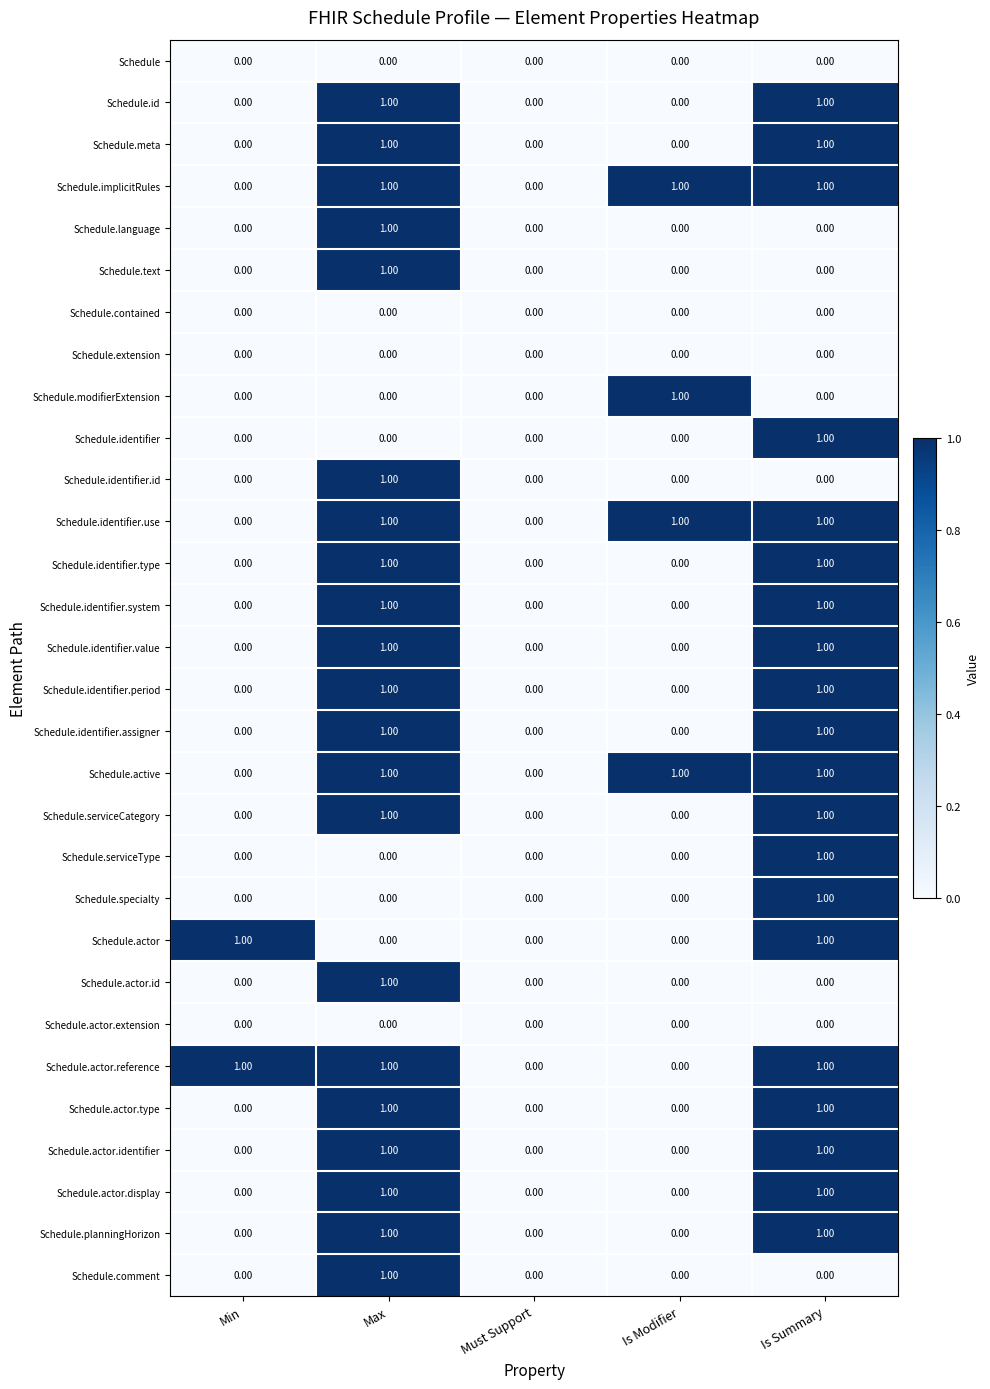

At which category is the sum across all series the highest?

Max